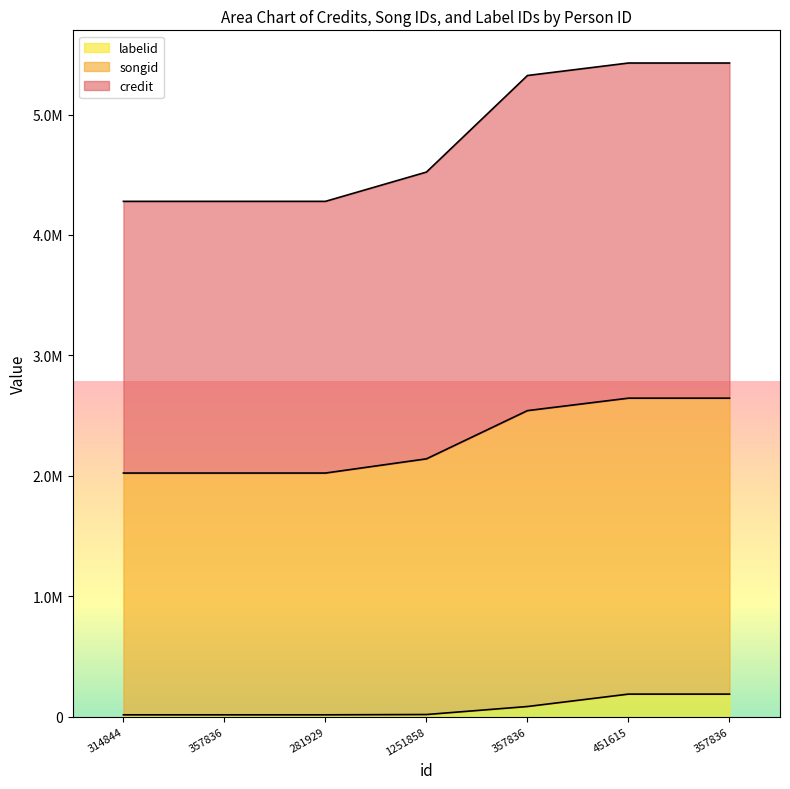

List the series in order of their peak value, lowest first.

labelid, songid, credit